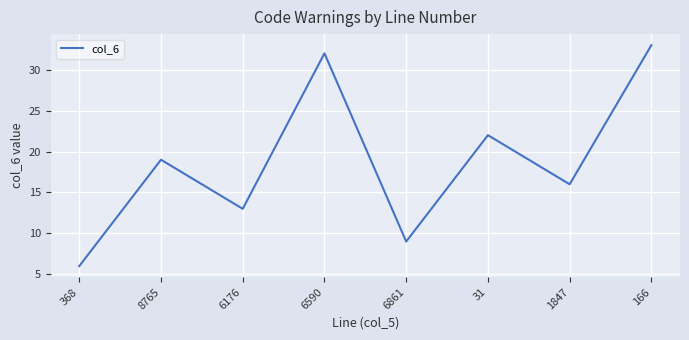

What value does the data have at 31, to the nearest 5?

20